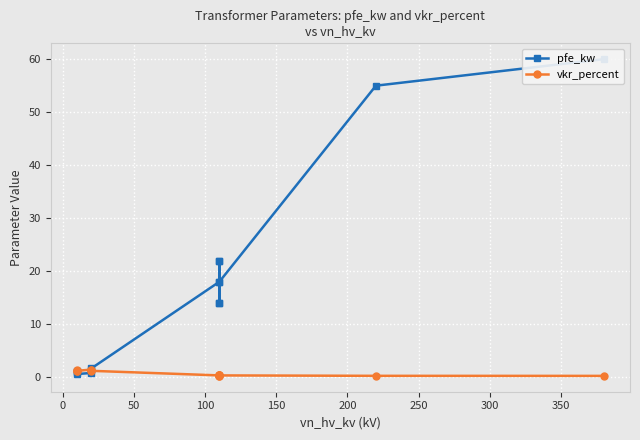

True or false: vkr_percent has more than 2 points higher than both neighbors.

True